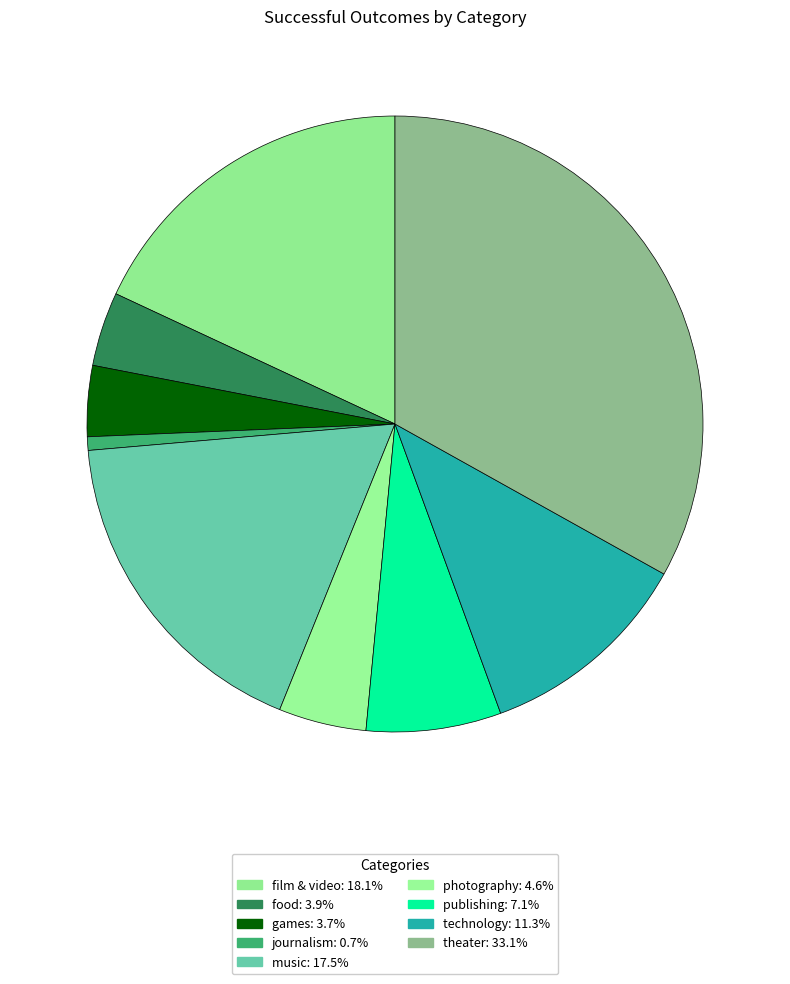

How many slices are in this pie chart?

9